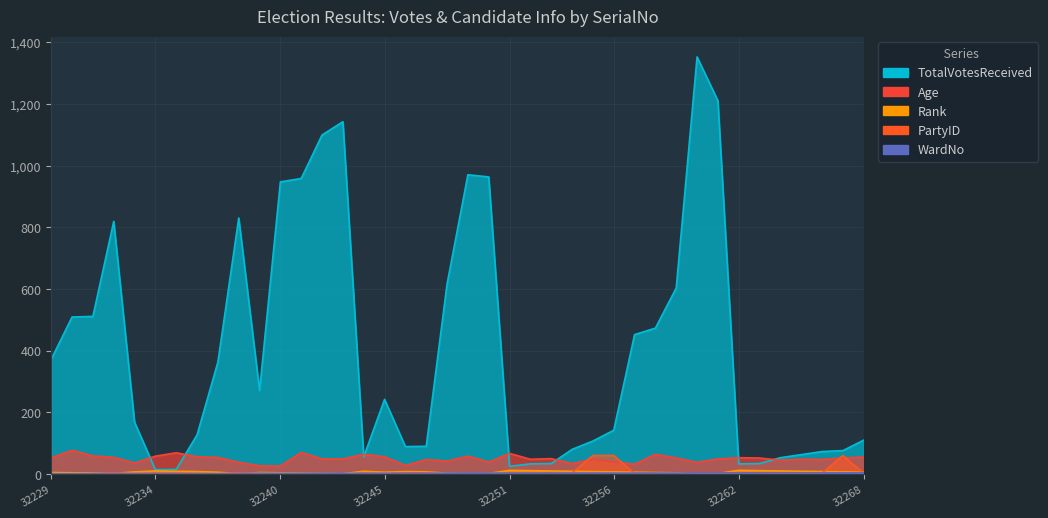

How many lines are shown in the chart?

5